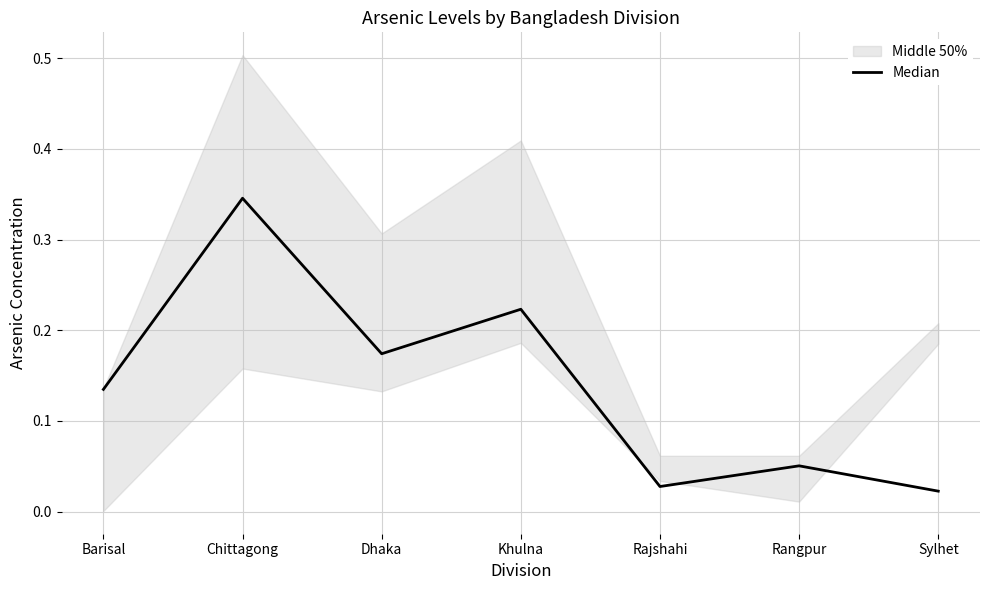

The value at Sylhet is 0.0. True or false?

True